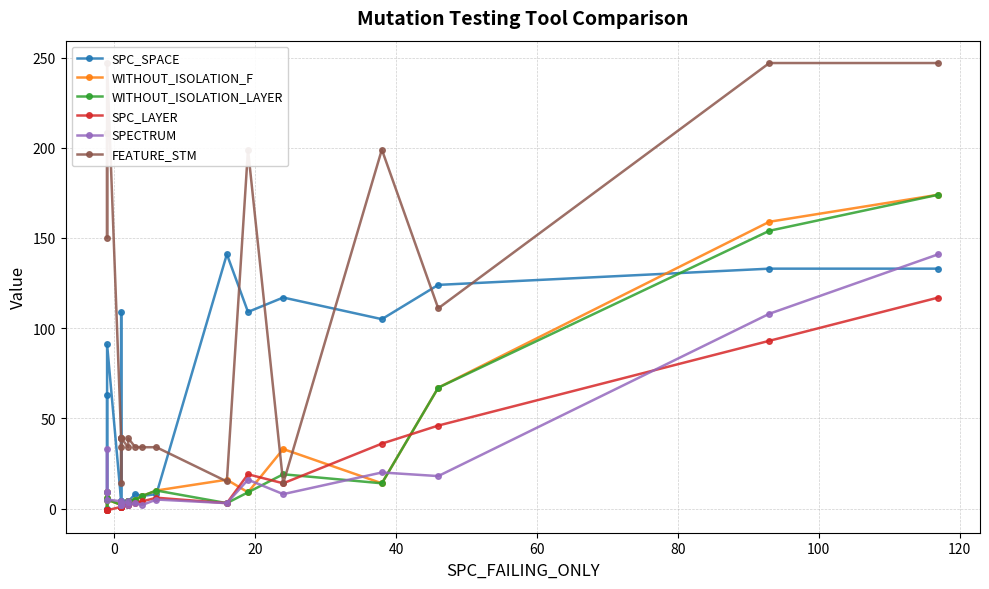

What is the value of the WITHOUT_ISOLATION_F point at the 15th from the left?

10